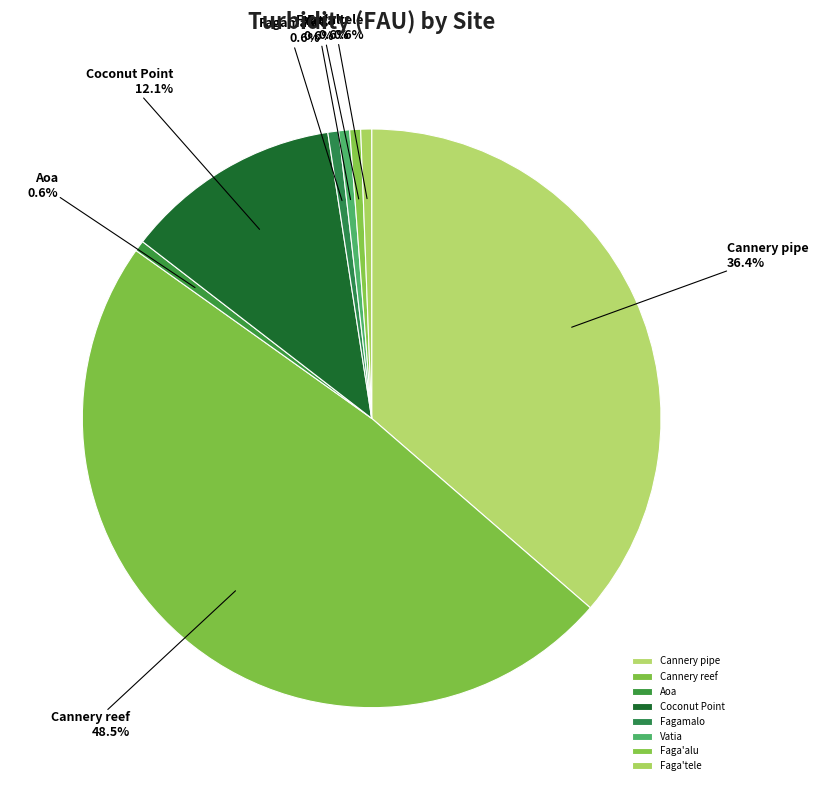

Count the number of slices in the pie.

8